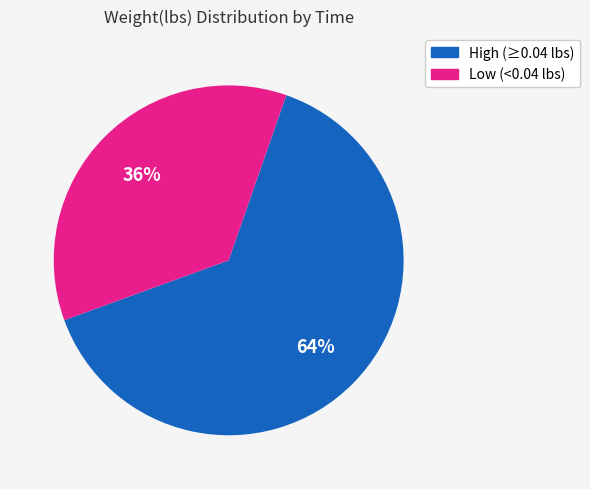

Is it true that High (≥0.04 lbs) is 56% of the pie?

False